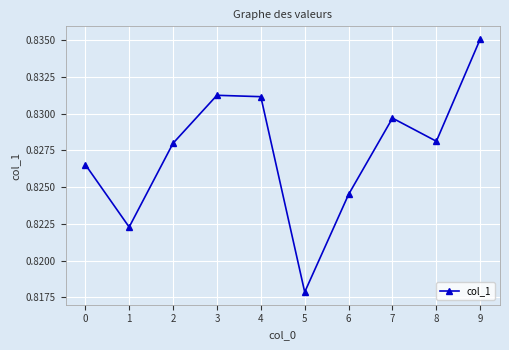

At which label is the value closest to 0?

5